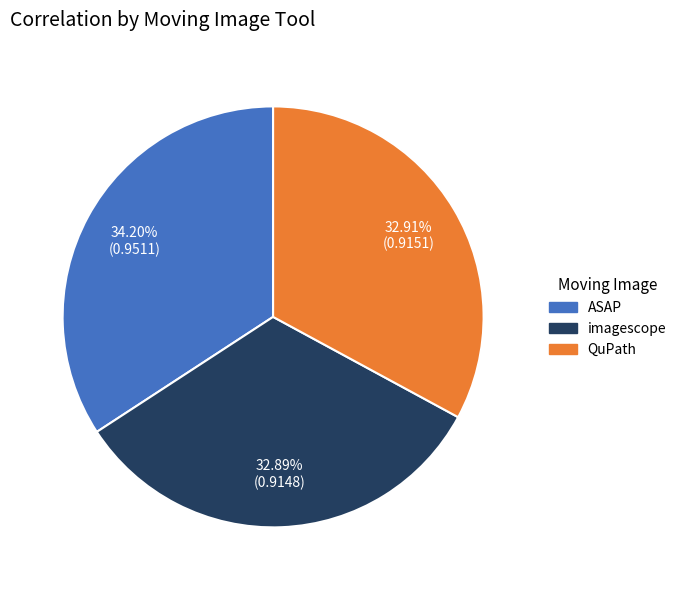

Is the sum of ASAP and QuPath greater than half?

Yes